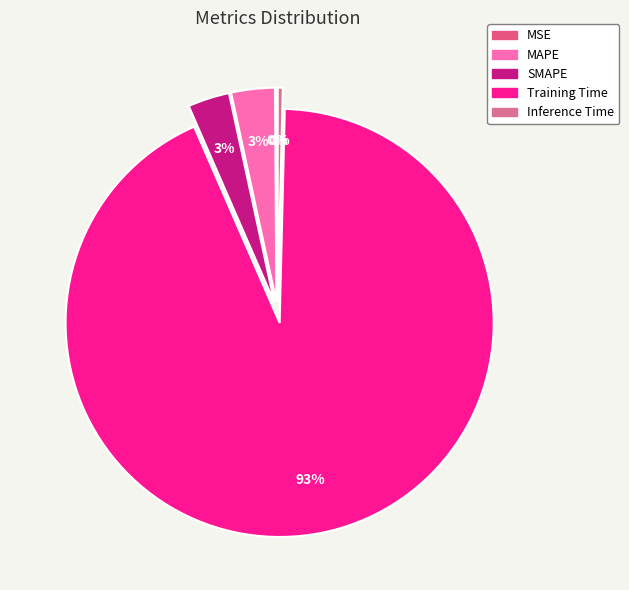

To the nearest percent, what is the combined percentage of MAPE and Training Time?

96%